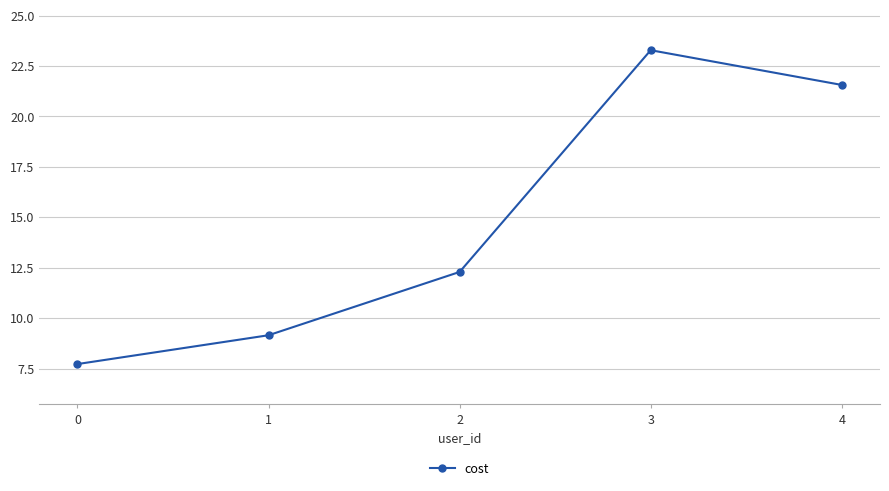

At which category does the data reach its first local peak?

3